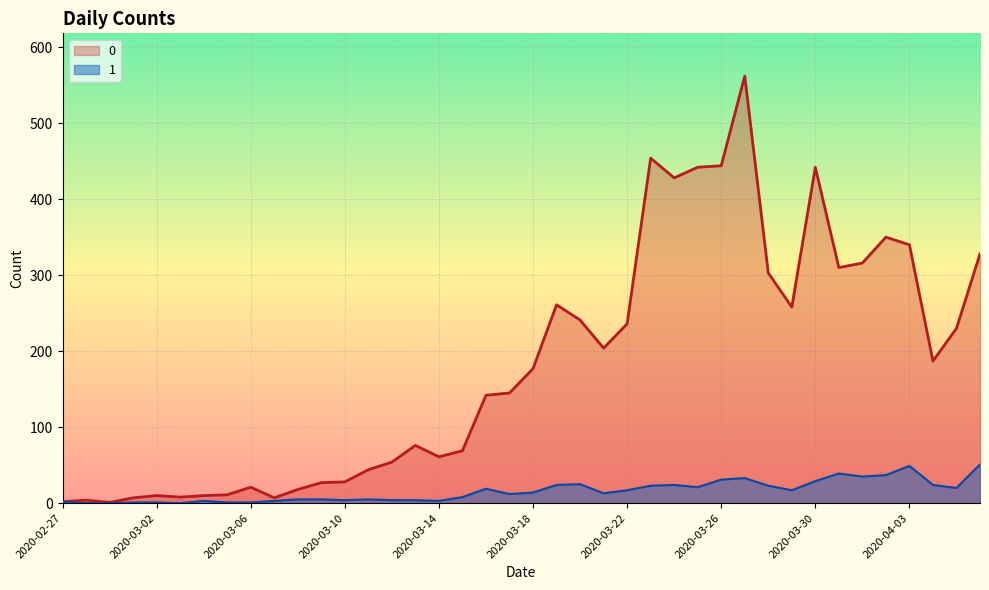

Where is 0 nearest to the value 281?

2020-03-19